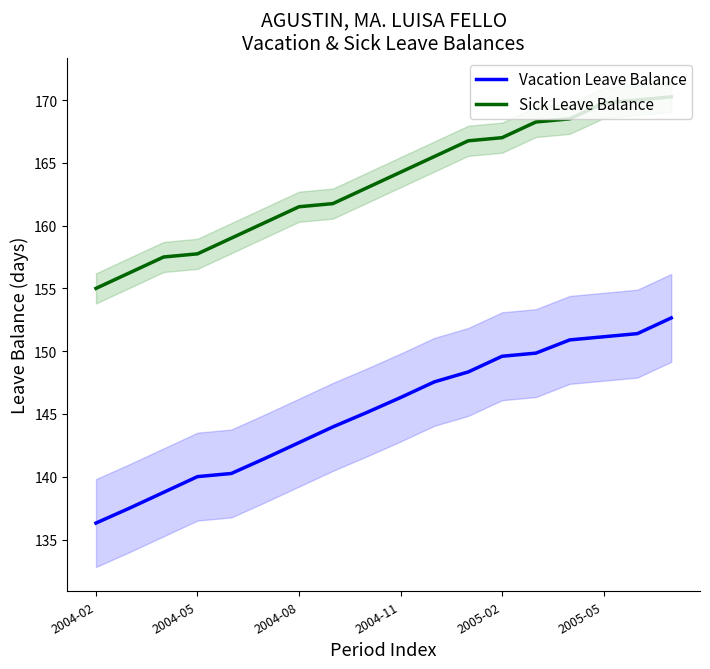

True or false: Vacation Leave Balance and Sick Leave Balance cross at least once.

False